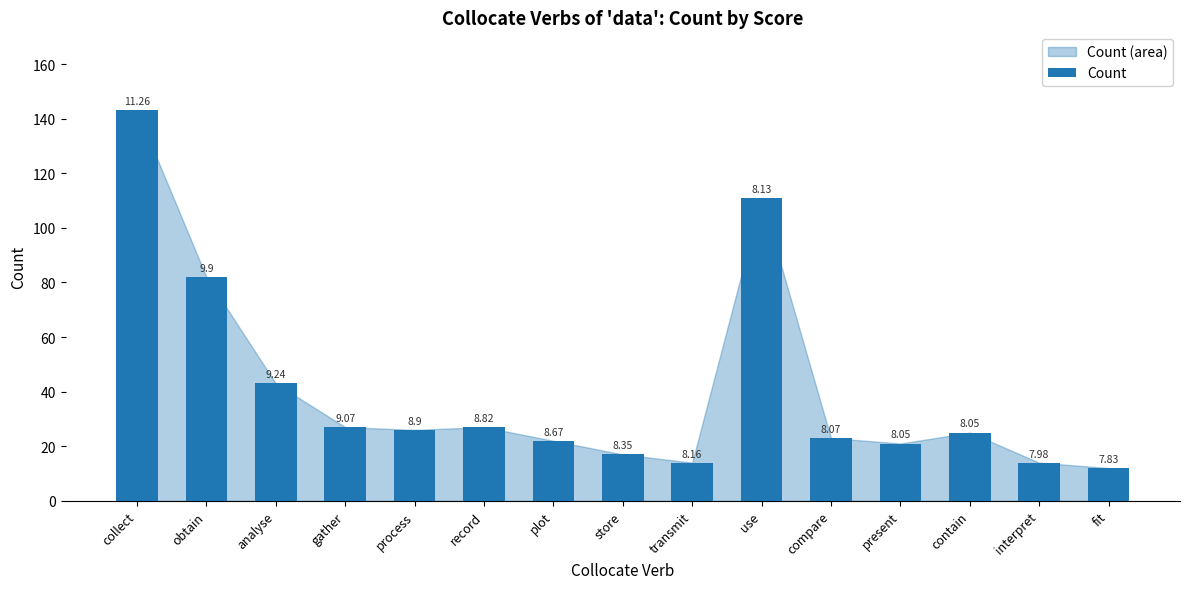

What is the sum of the values at transmit and process?

40